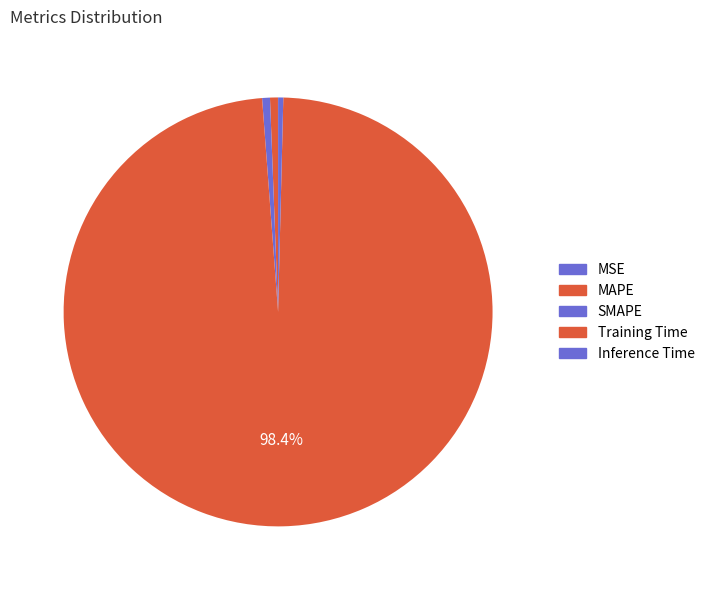

True or false: MAPE accounts for 11% of the total.

False